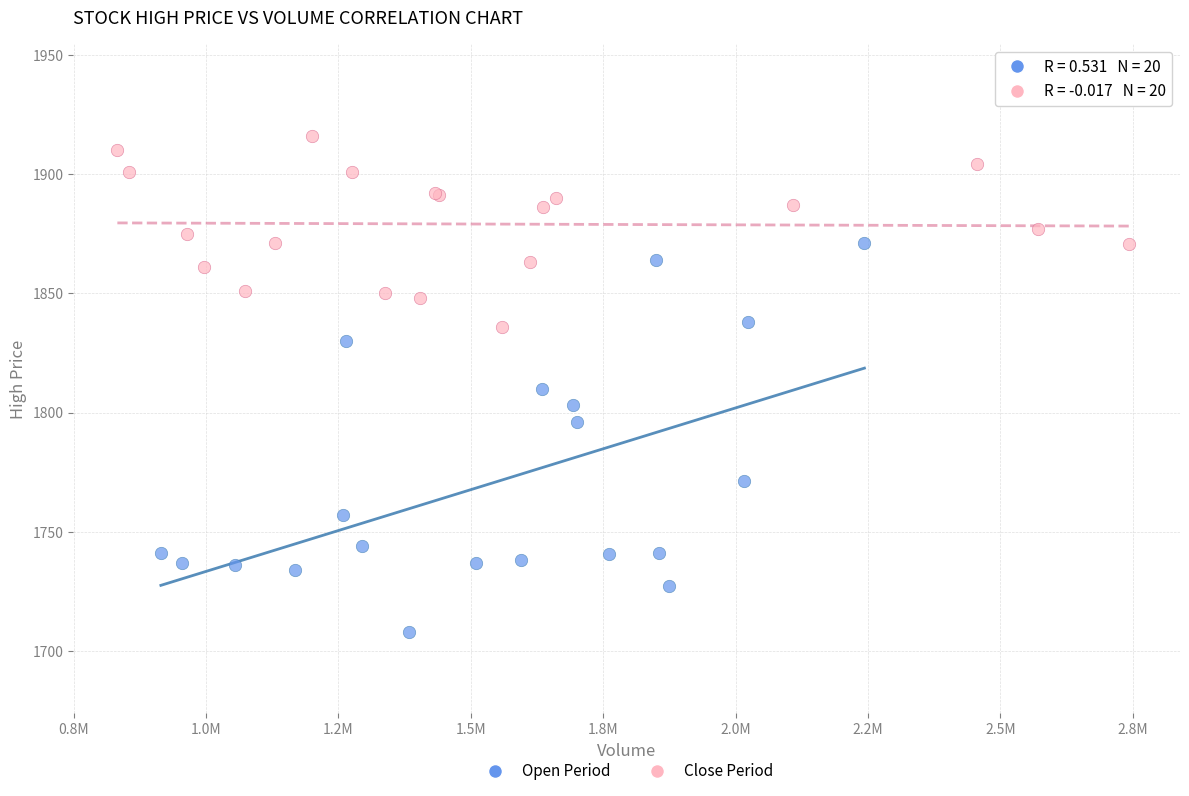

What are all the series names shown in the legend?

Open Period, Close Period